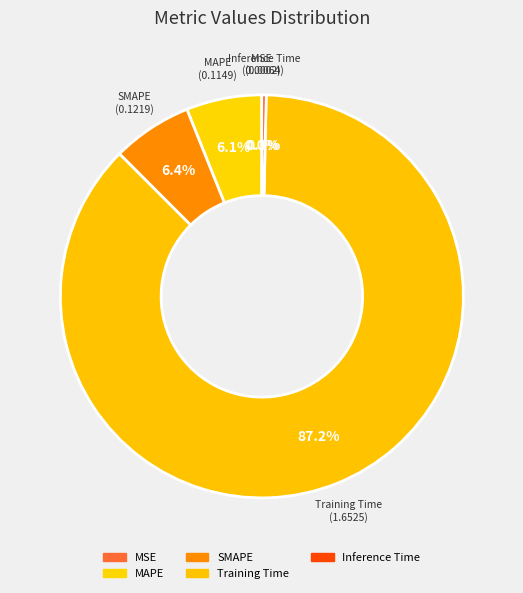

Which slice is the smallest?

MSE